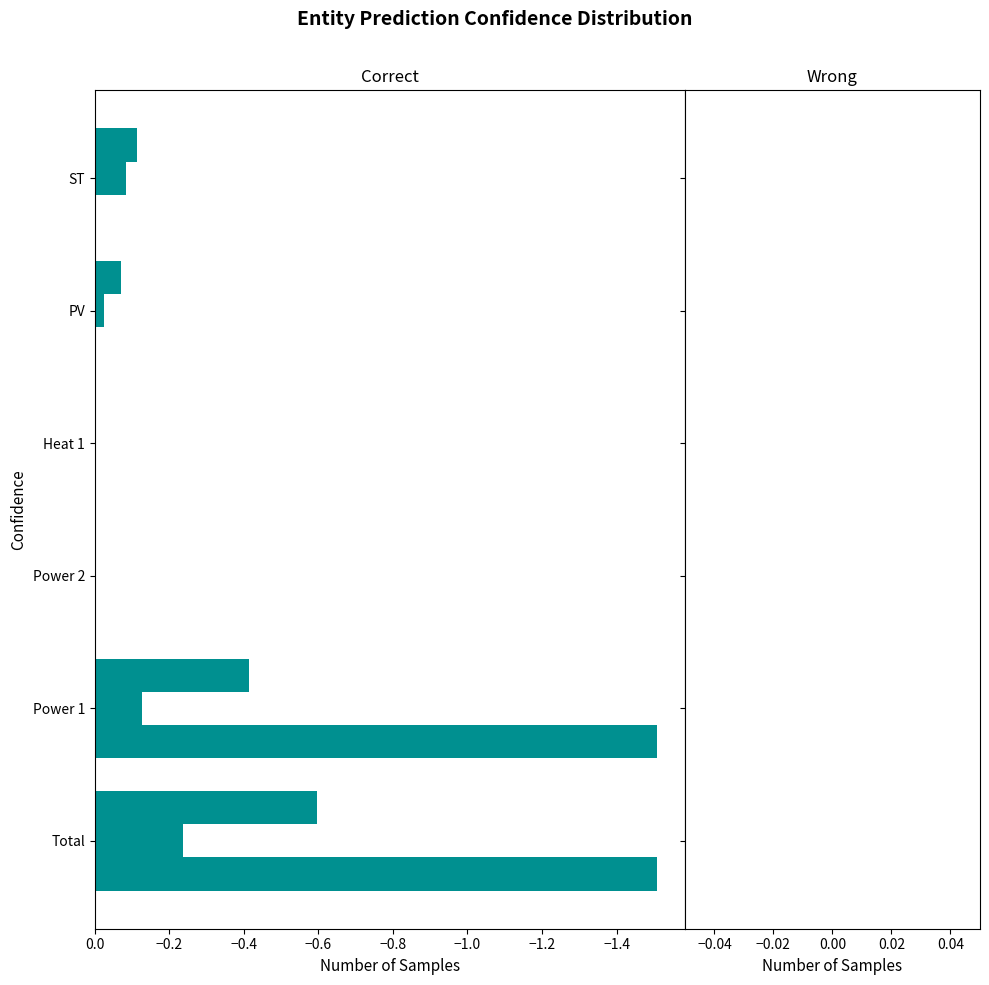

Is it true that Fuel equals 0.6 at PV?

False